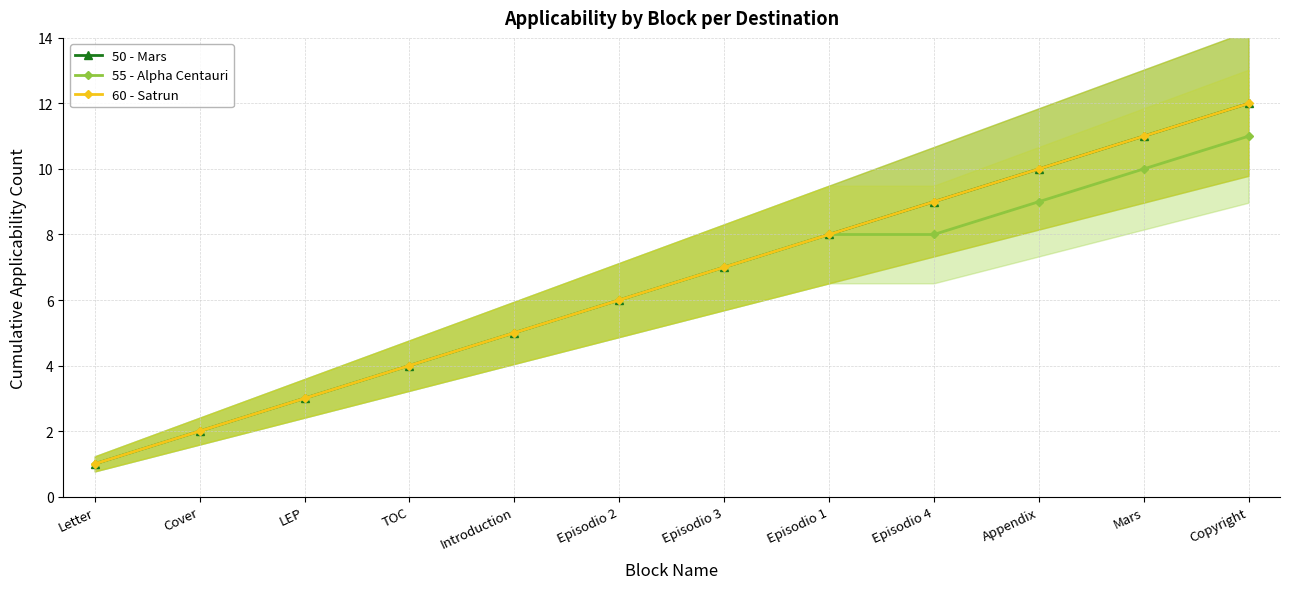

What are all the series names shown in the legend?

50 - Mars, 55 - Alpha Centauri, 60 - Satrun